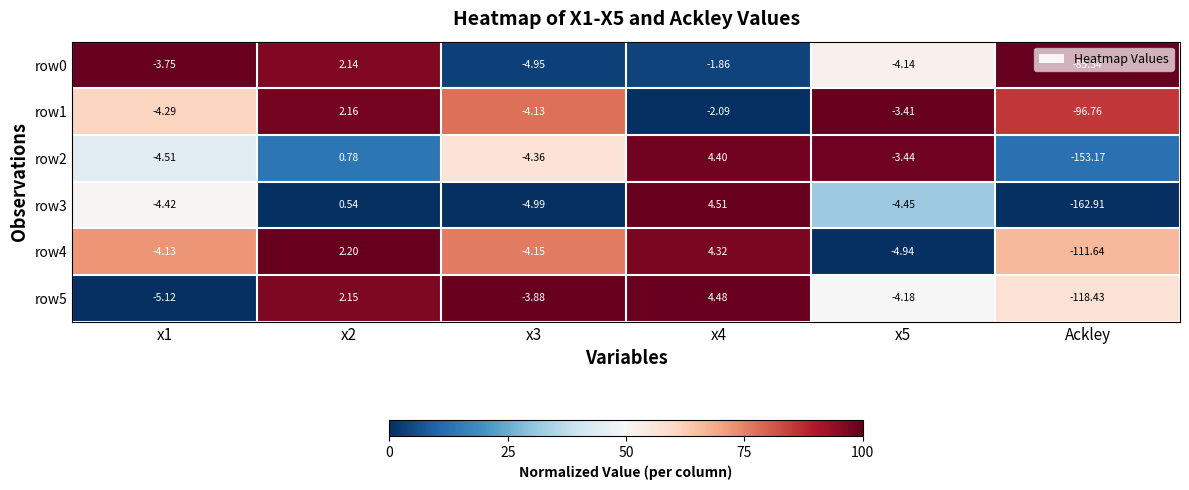

How many data points in row0 are less than -3?

4